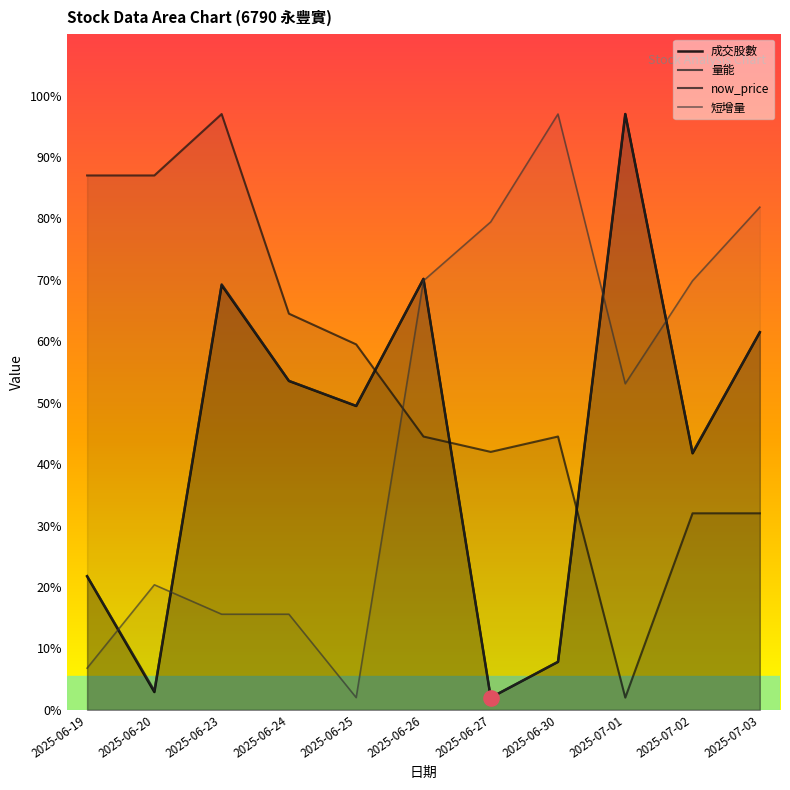

What is the total value across all series at 2025-07-03?

236.8